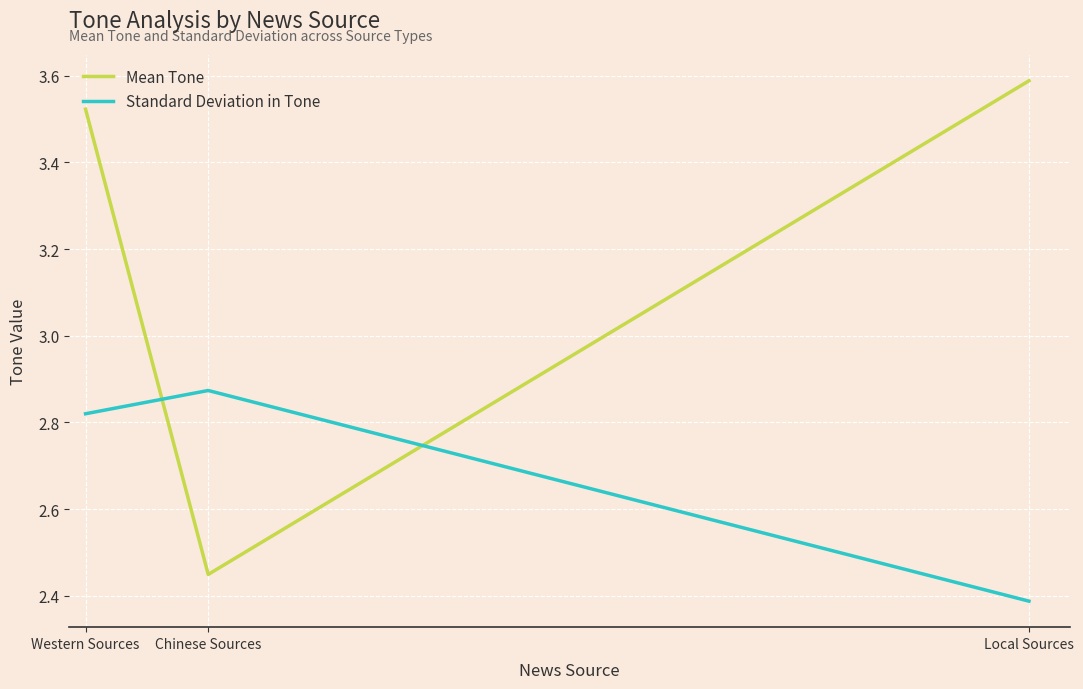

The value of Standard Deviation in Tone at Local Sources is 2.4. True or false?

True